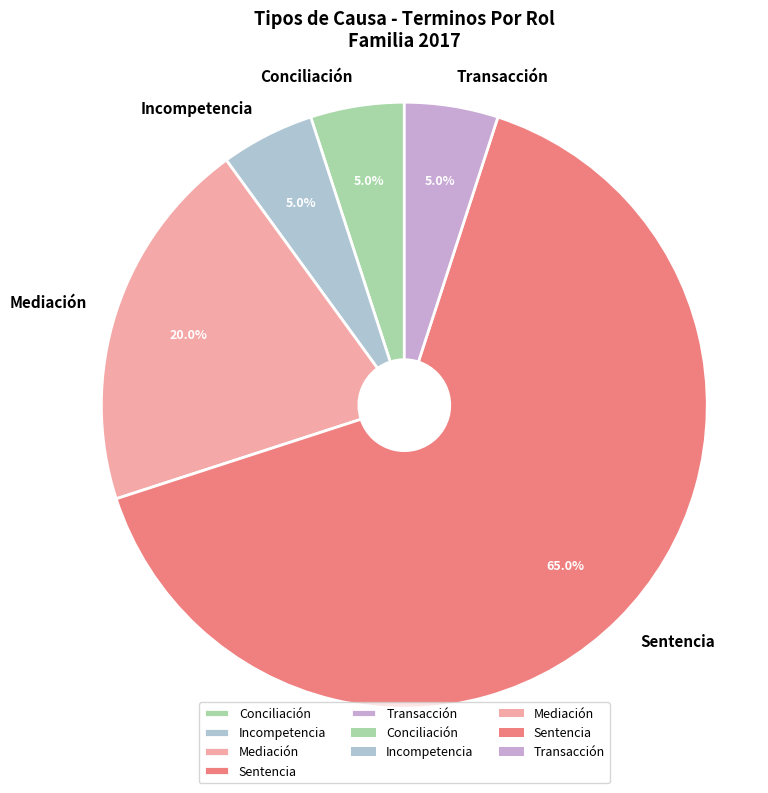

The Conciliación slice represents 5% of the pie. True or false?

True